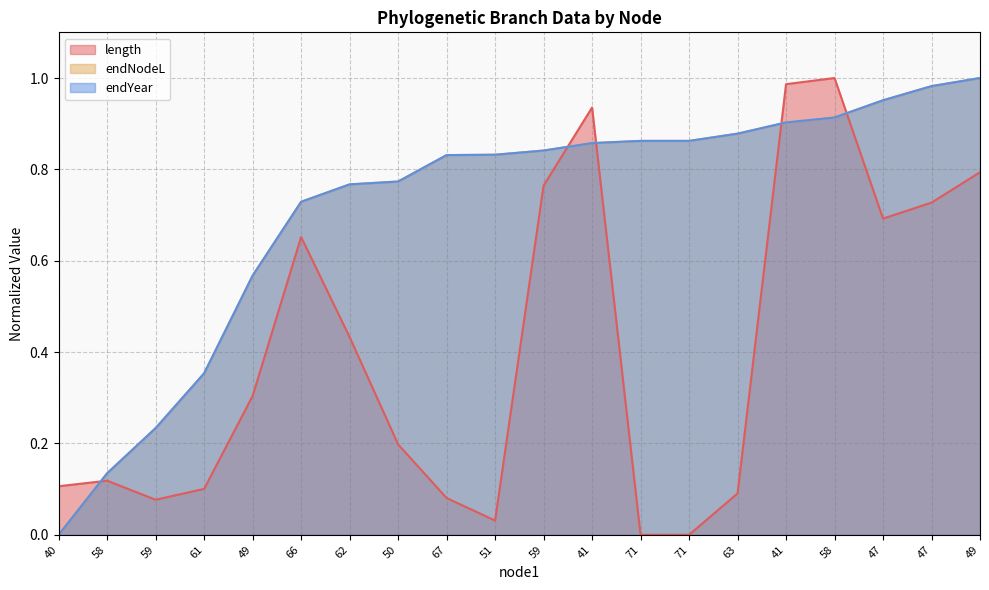

Count the number of categories in the chart.

20